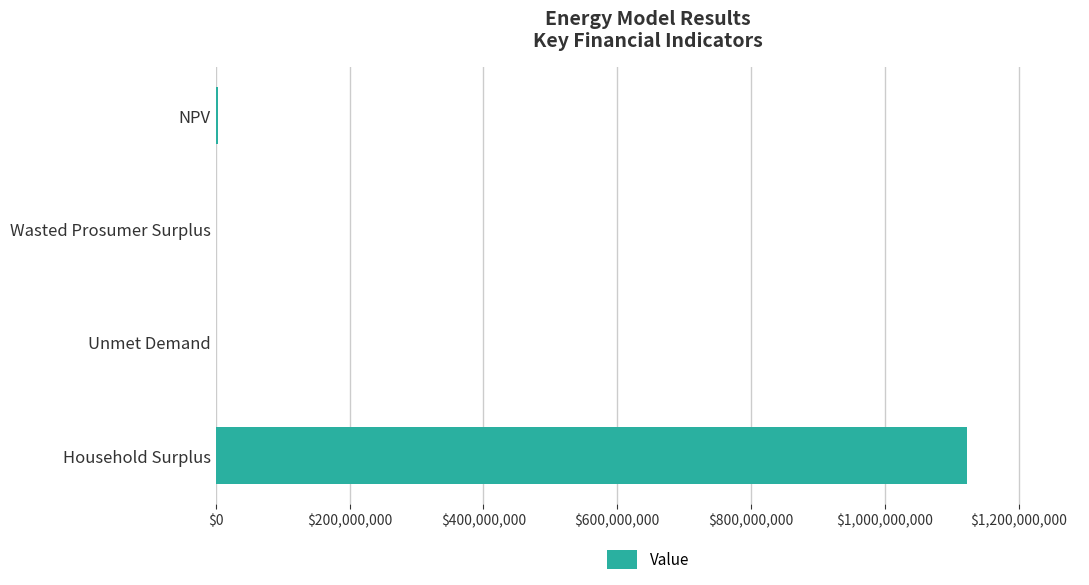

At which category does the chart reach its peak across all series?

Household Surplus